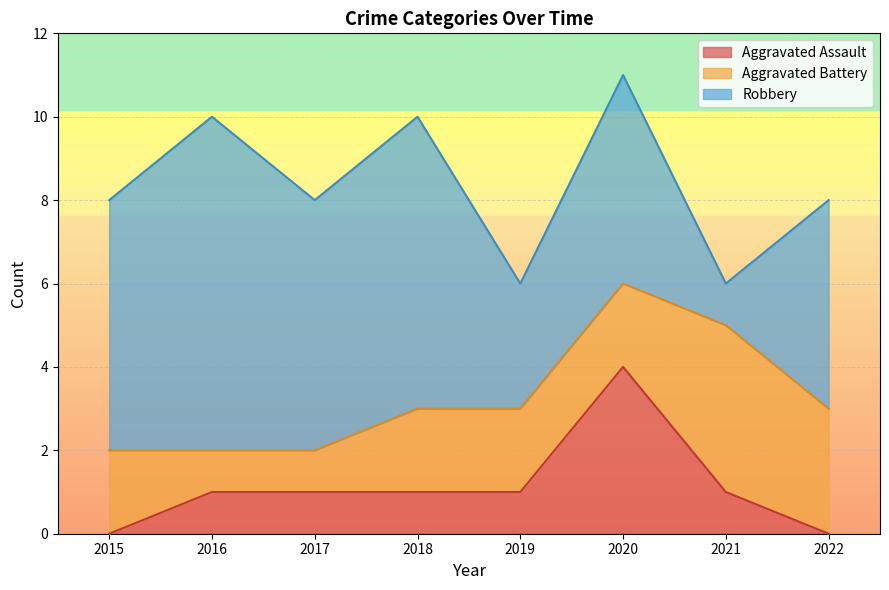

Is it true that Aggravated Battery equals 1 at 2020?

False